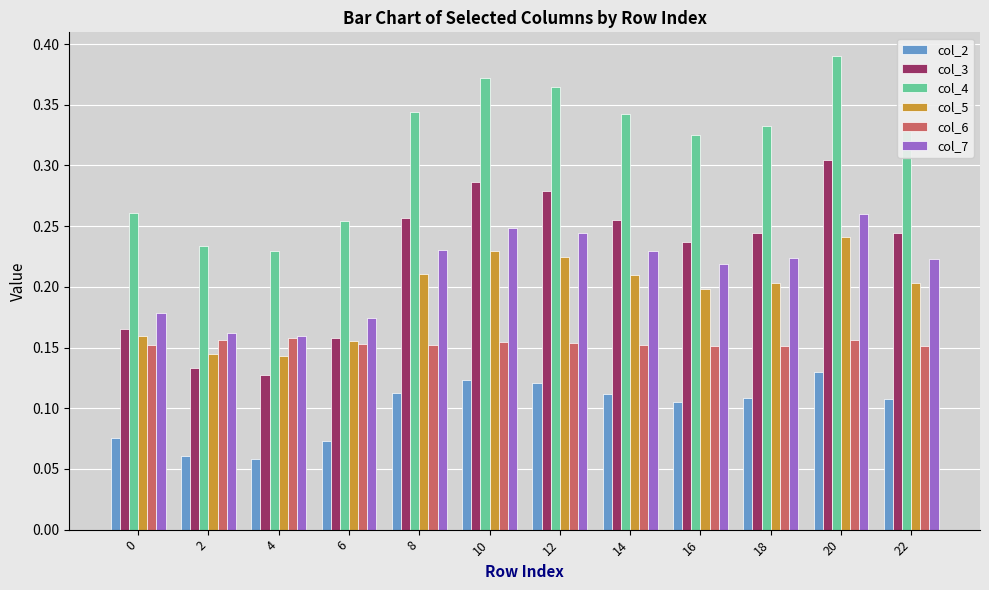

List the series in order of their peak value, highest first.

col_4, col_3, col_7, col_5, col_6, col_2